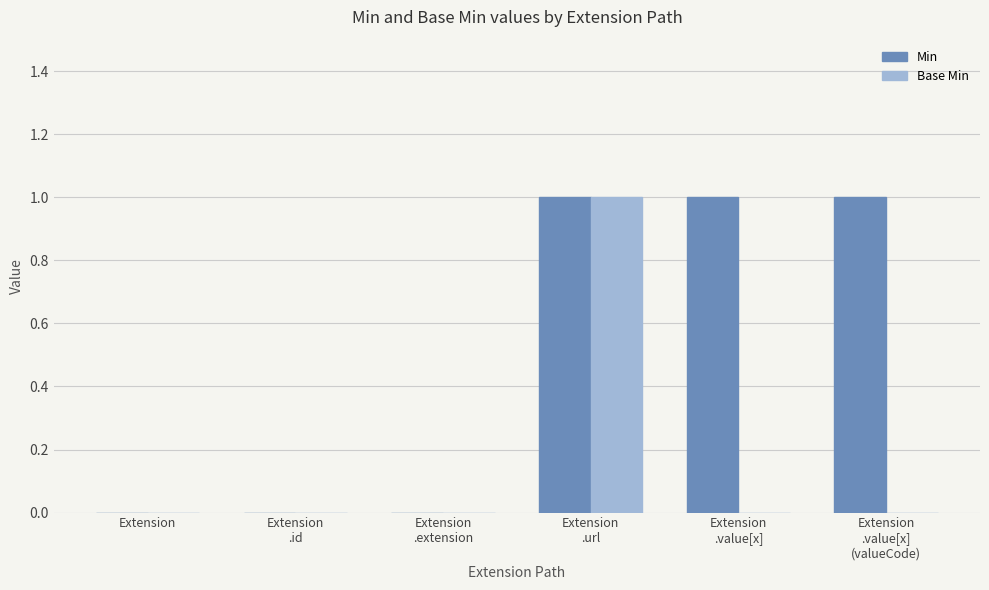

What is the sum of all Min values?

3